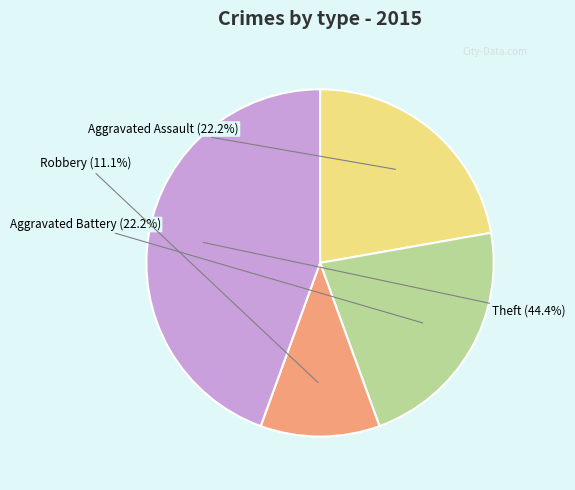

What portion of the pie excludes Theft?

55.6%